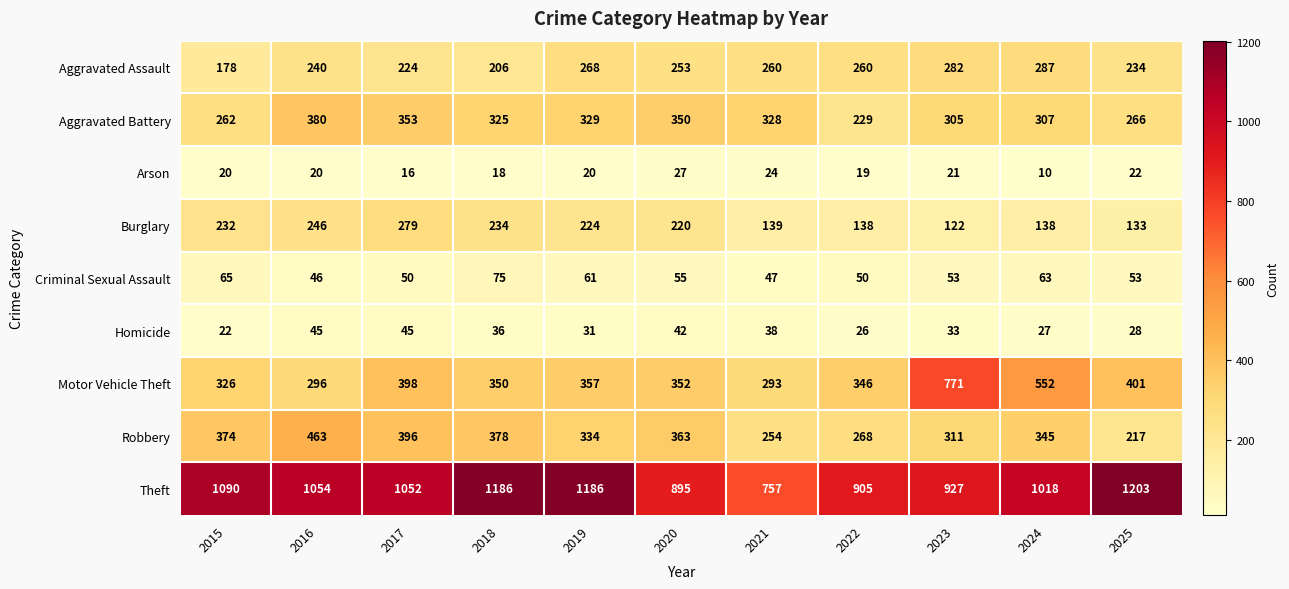

At which category is the sum across all series the highest?

2023